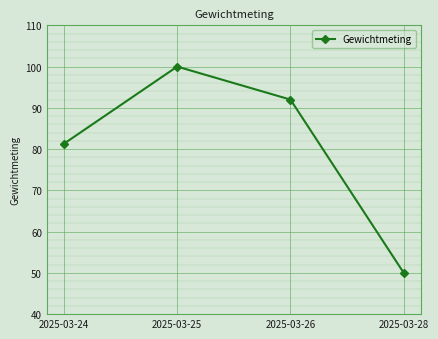

What is the change in value from 2025-03-24 to 2025-03-25?

+18.7